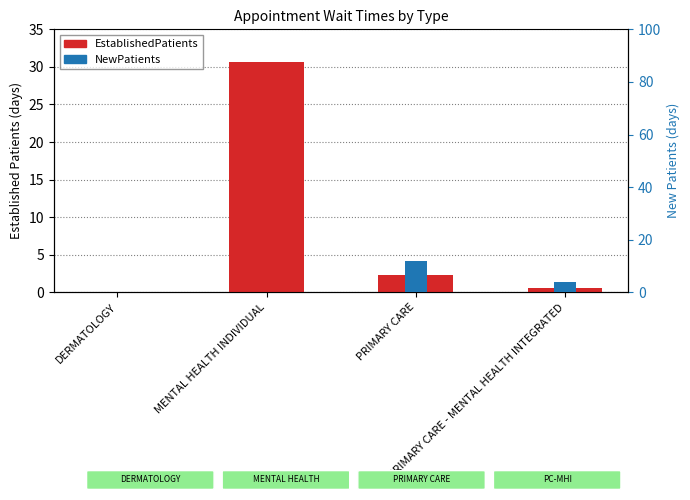

What is the value of the EstablishedPatients bar at the 3rd from the left?

2.3